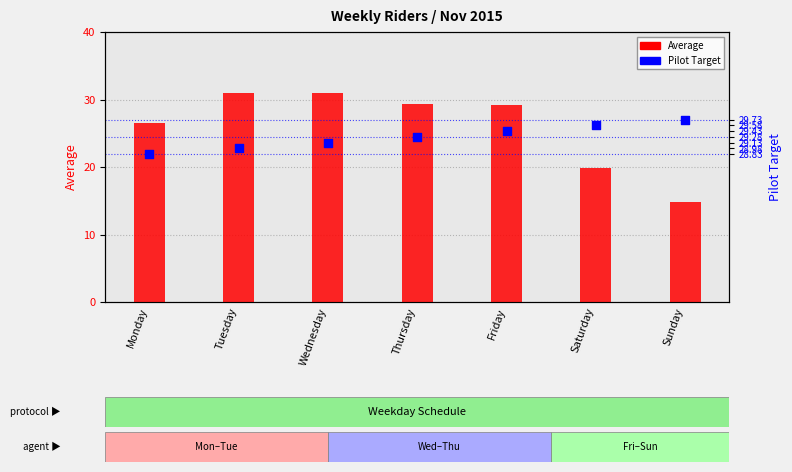

At how many categories does at least one series exceed 16?

7